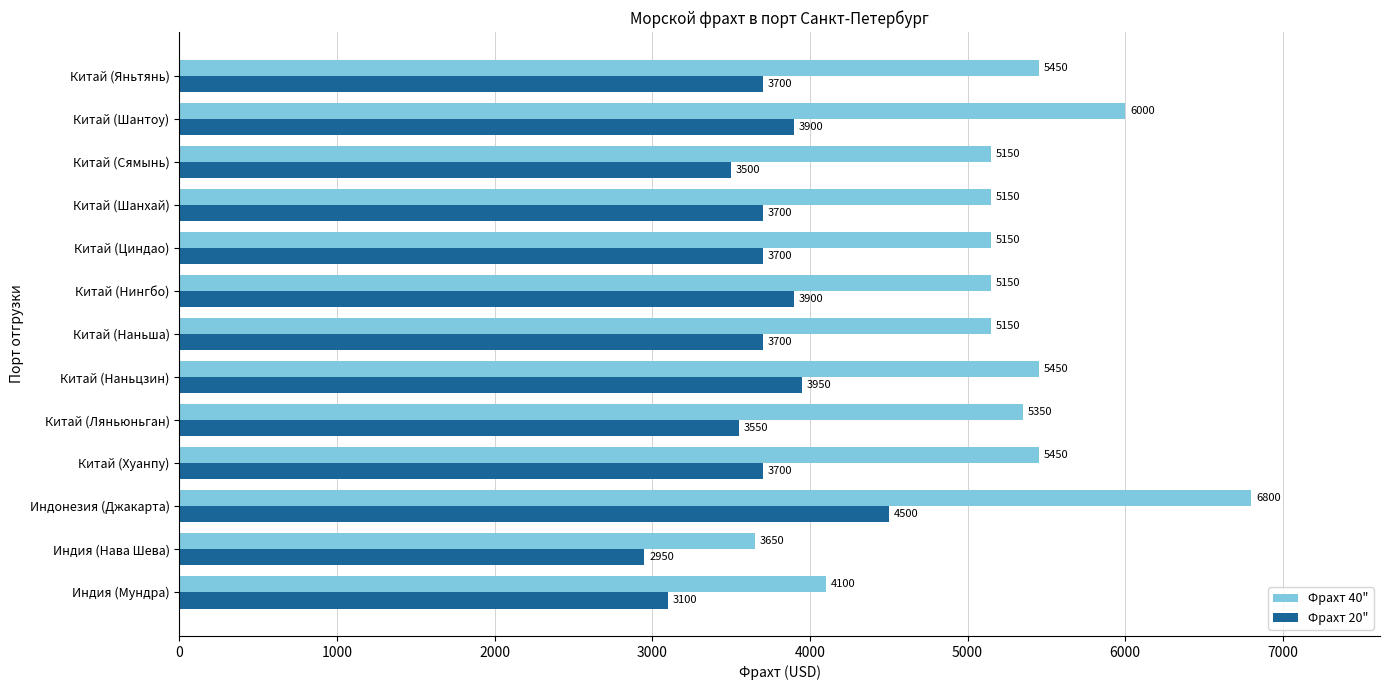

Which label corresponds to the smallest value in the chart?

Индия (Нава Шева)